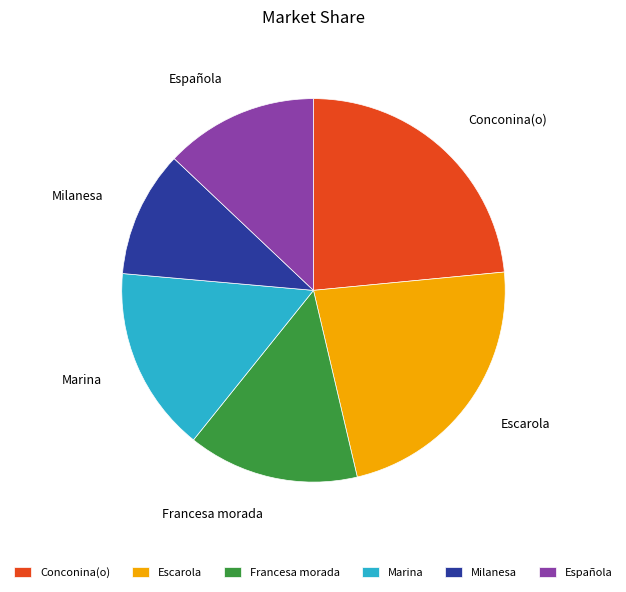

How many slices are in this pie chart?

6